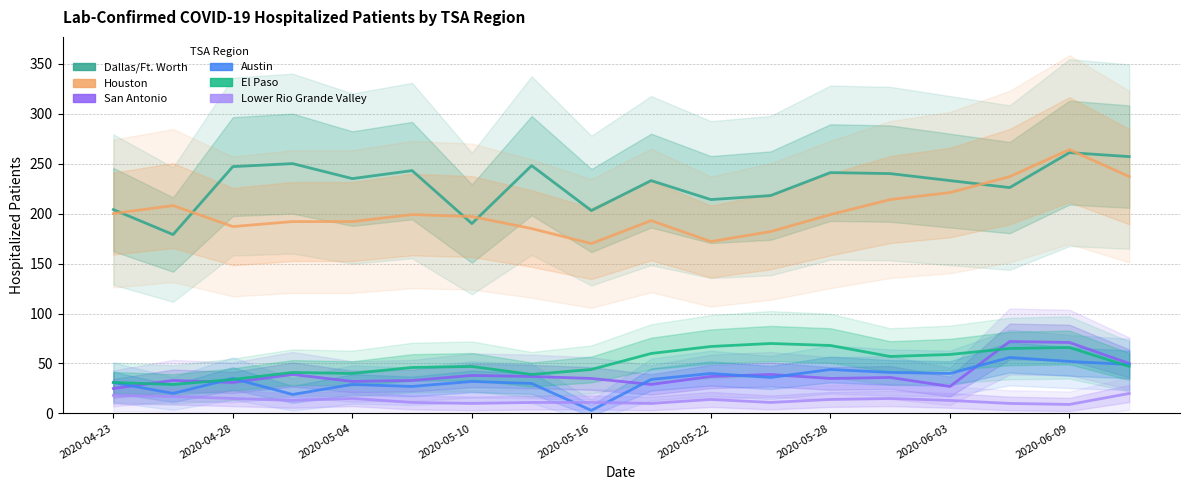

What is the value of the Dallas/Ft. Worth point at the 10th from the left?

233